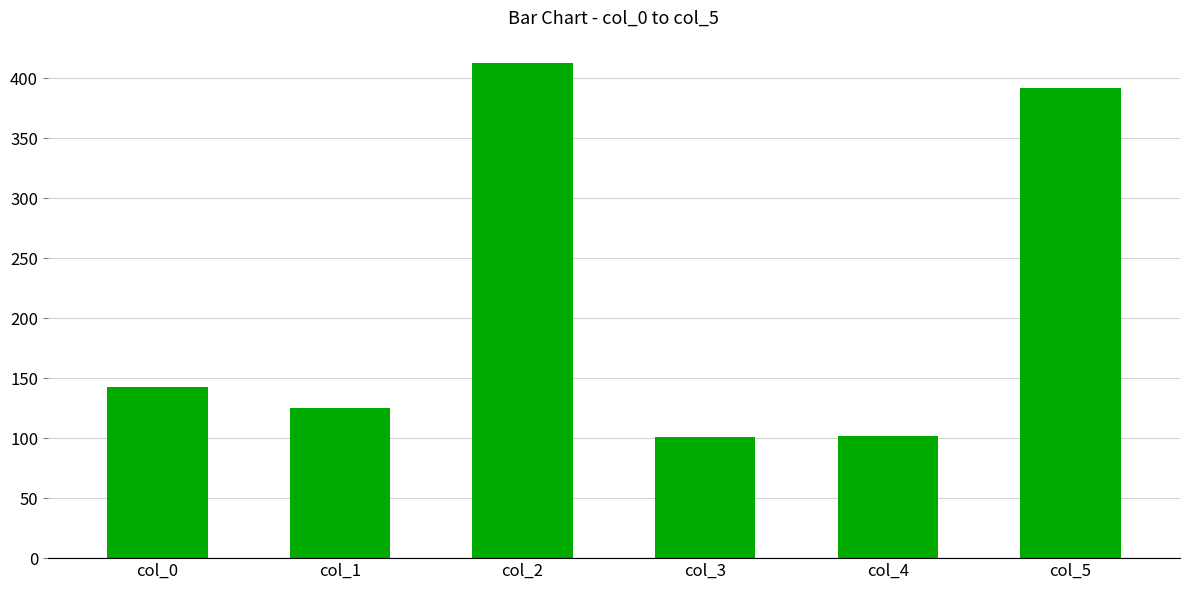

What is the difference between the second highest and minimum values?

291